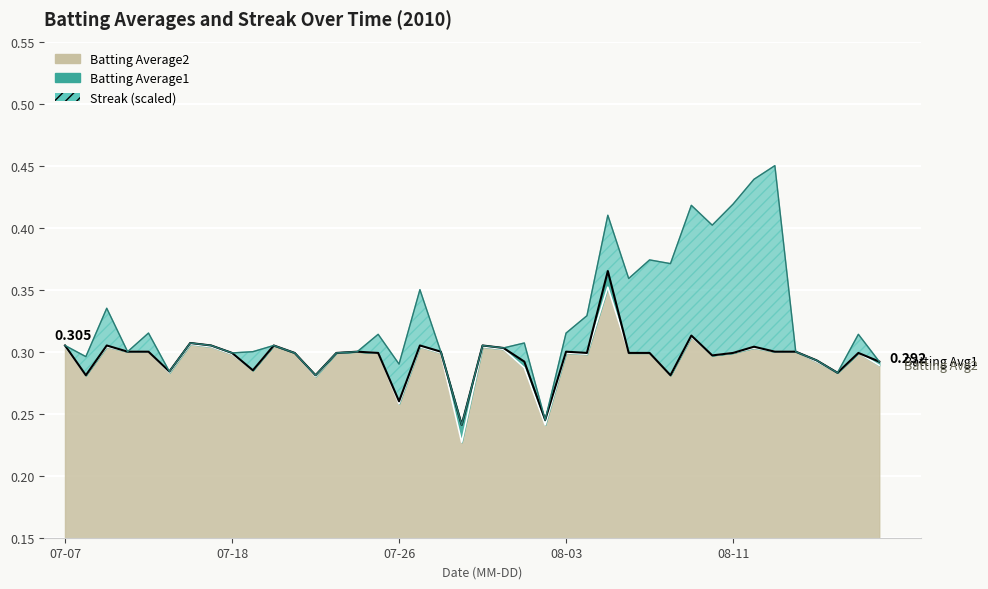

Count the number of categories in the chart.

40